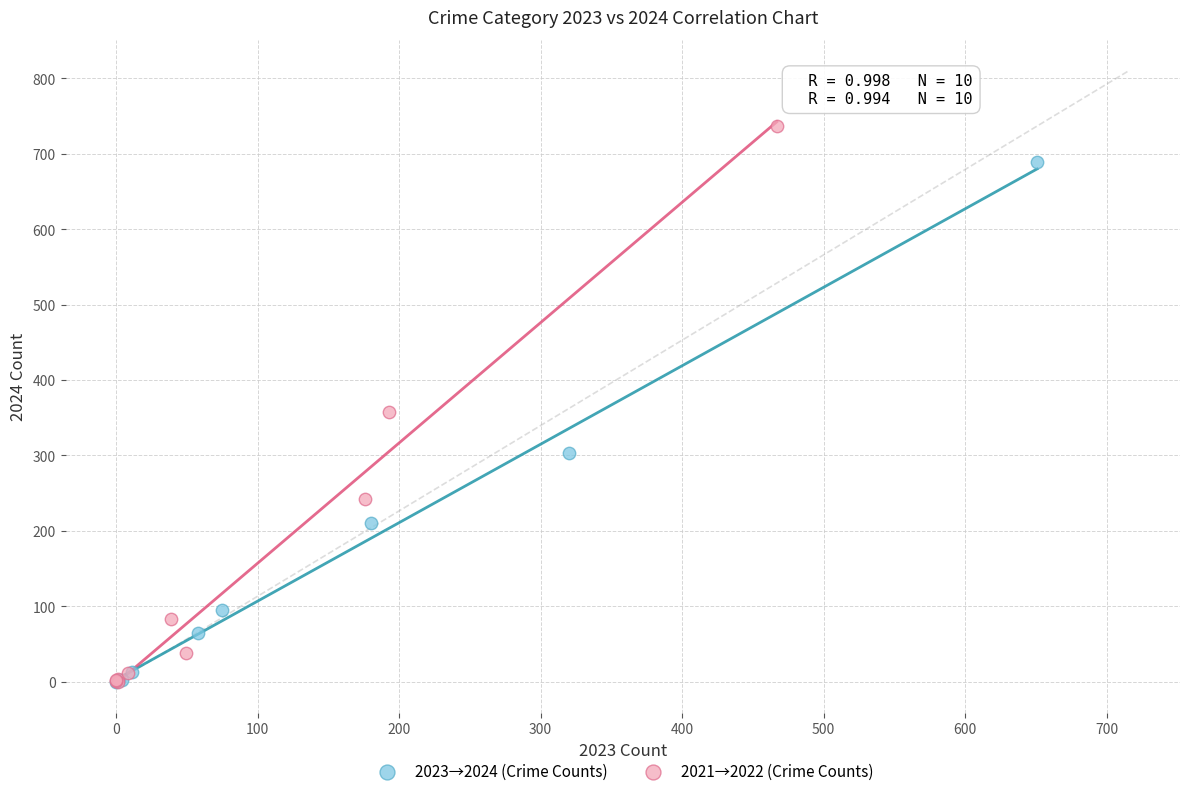

Which series reaches the maximum Y coordinate?

2021→2022 (Crime Counts)